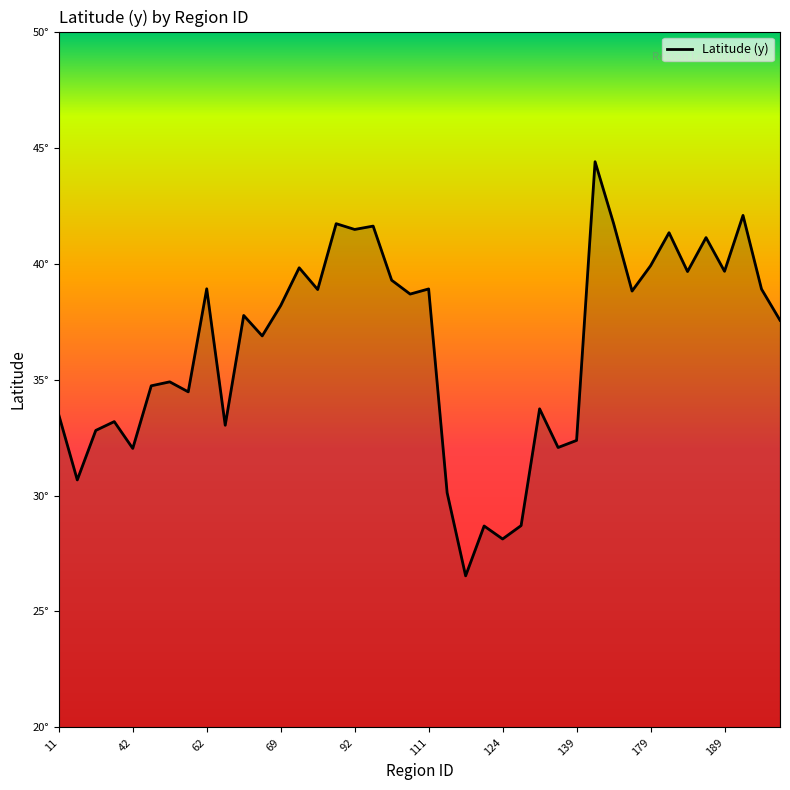

How many interior local valleys (lower than both neighbors) does the data have?

14